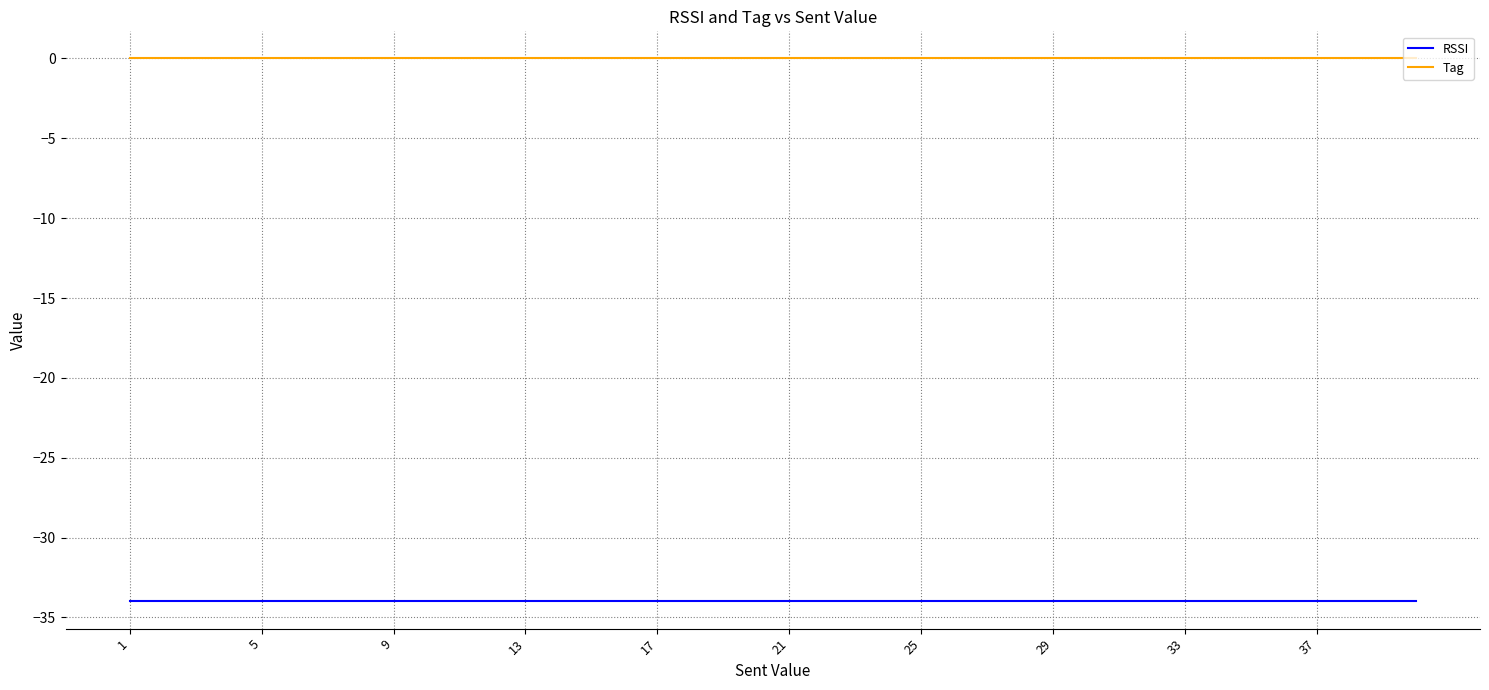

What is the sum of all RSSI values?

-1360